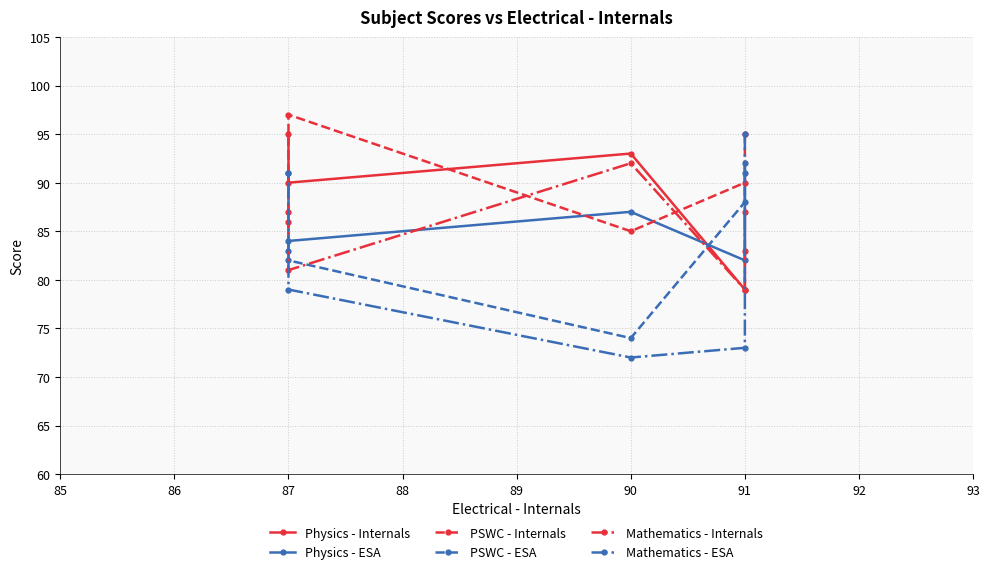

In PSWC - ESA, how many points are lower than both neighbors (excluding endpoints)?

1